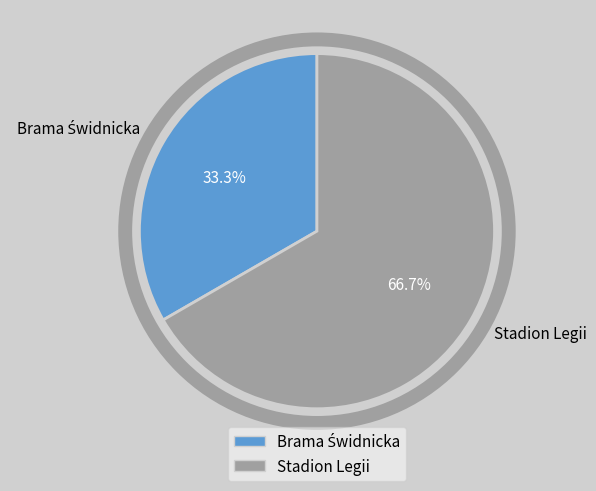

How many slices are in this pie chart?

2